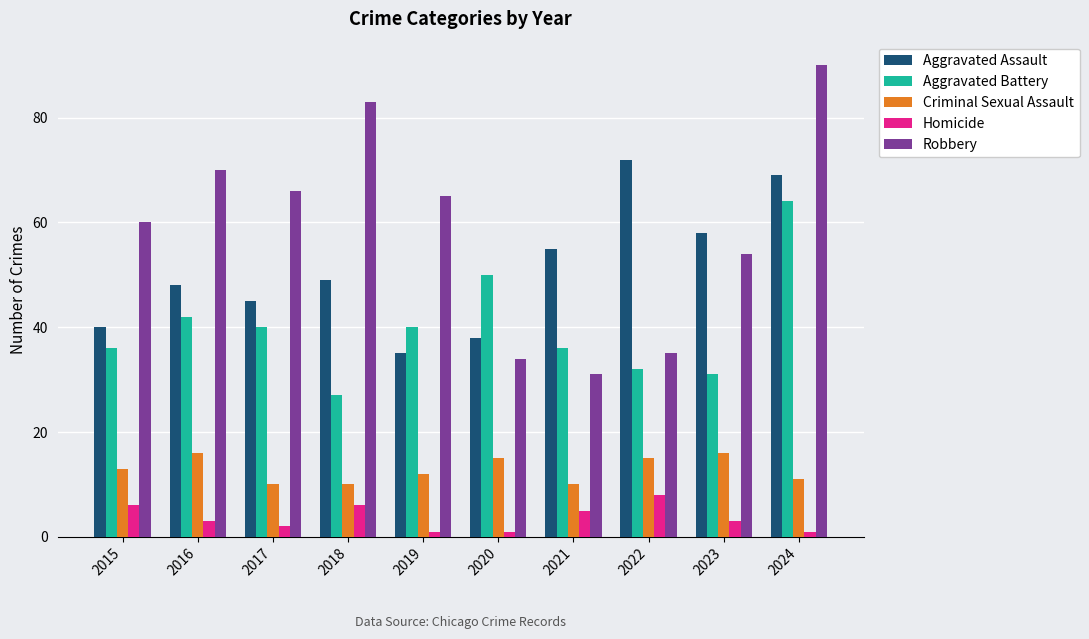

Reading left to right, what are all the values shown in this chart?

Aggravated Assault: 2015=40	2016=48	2017=45	2018=49	2019=35	2020=38	2021=55	2022=72	2023=58	2024=69
Aggravated Battery: 2015=36	2016=42	2017=40	2018=27	2019=40	2020=50	2021=36	2022=32	2023=31	2024=64
Criminal Sexual Assault: 2015=13	2016=16	2017=10	2018=10	2019=12	2020=15	2021=10	2022=15	2023=16	2024=11
Homicide: 2015=6	2016=3	2017=2	2018=6	2019=1	2020=1	2021=5	2022=8	2023=3	2024=1
Robbery: 2015=60	2016=70	2017=66	2018=83	2019=65	2020=34	2021=31	2022=35	2023=54	2024=90